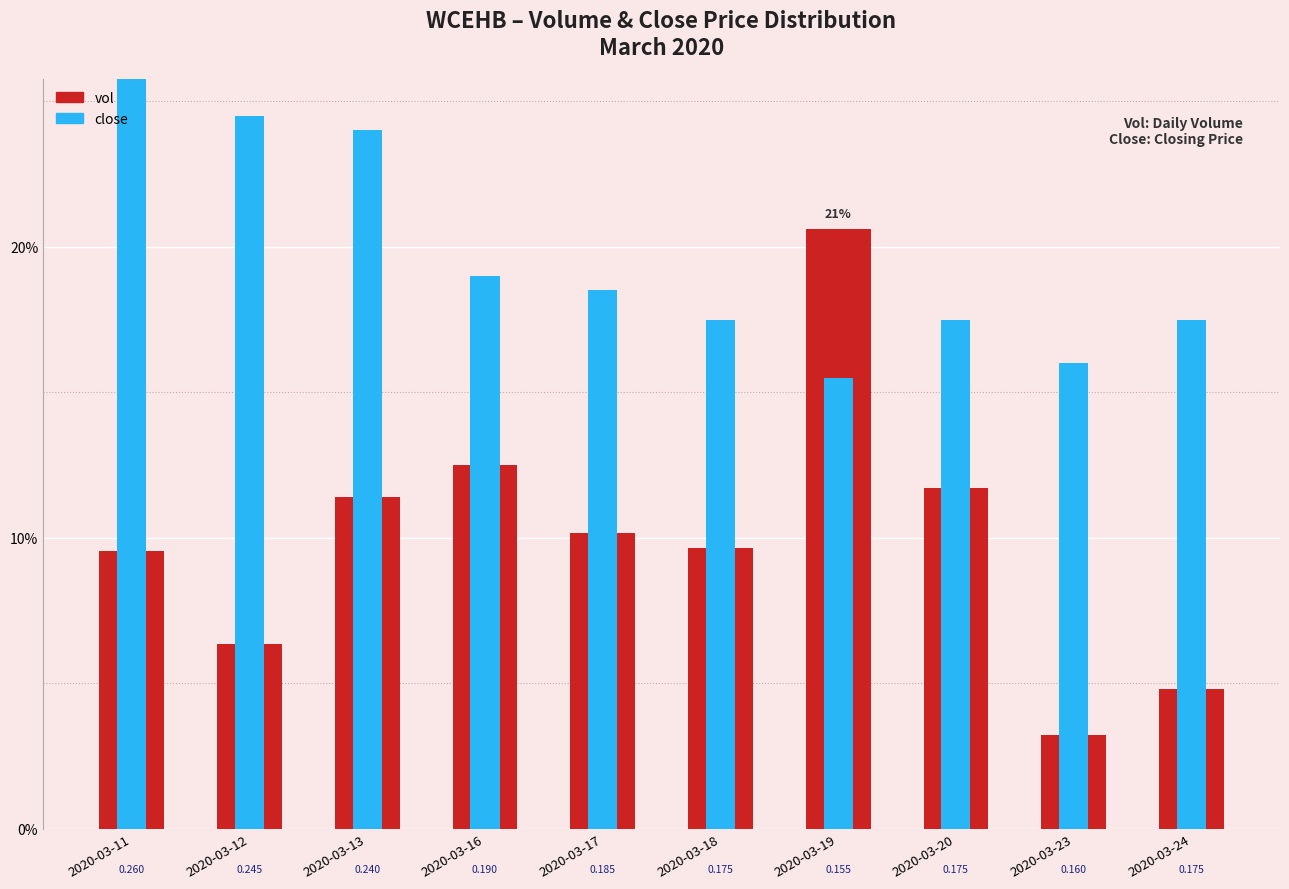

Reading left to right, list all the values displayed in this chart.

vol: 2020-03-11=9.6	2020-03-12=6.4	2020-03-13=11.4	2020-03-16=12.5	2020-03-17=10.2	2020-03-18=9.6	2020-03-19=20.6	2020-03-20=11.7	2020-03-23=3.2	2020-03-24=4.8
close: 2020-03-11=26.0	2020-03-12=24.5	2020-03-13=24.0	2020-03-16=19.0	2020-03-17=18.5	2020-03-18=17.5	2020-03-19=15.5	2020-03-20=17.5	2020-03-23=16.0	2020-03-24=17.5